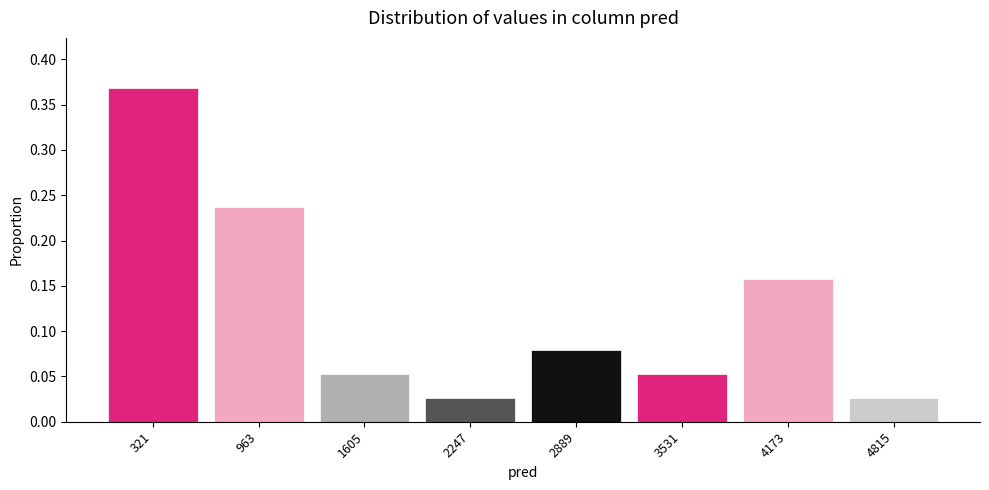

What is the height of the bar covering 2600 to 3200 on the x-axis? Neither the bar edges nor the heights are printed on the chart, so give them approximately, as read against the axes.

0.080